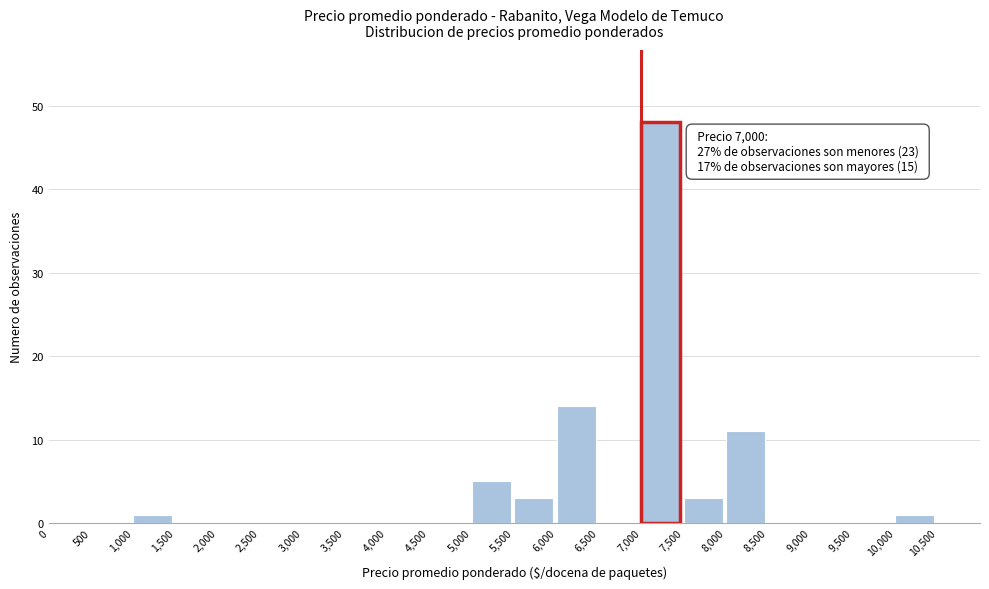

Which range on the x-axis has the tallest bar?

7000 to 7500